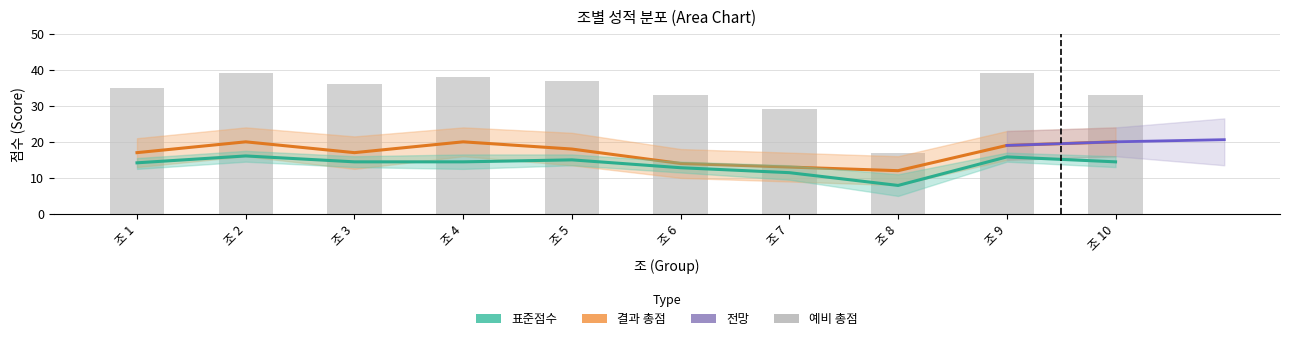

What is the sum of all 예비 총점 values?

336.0